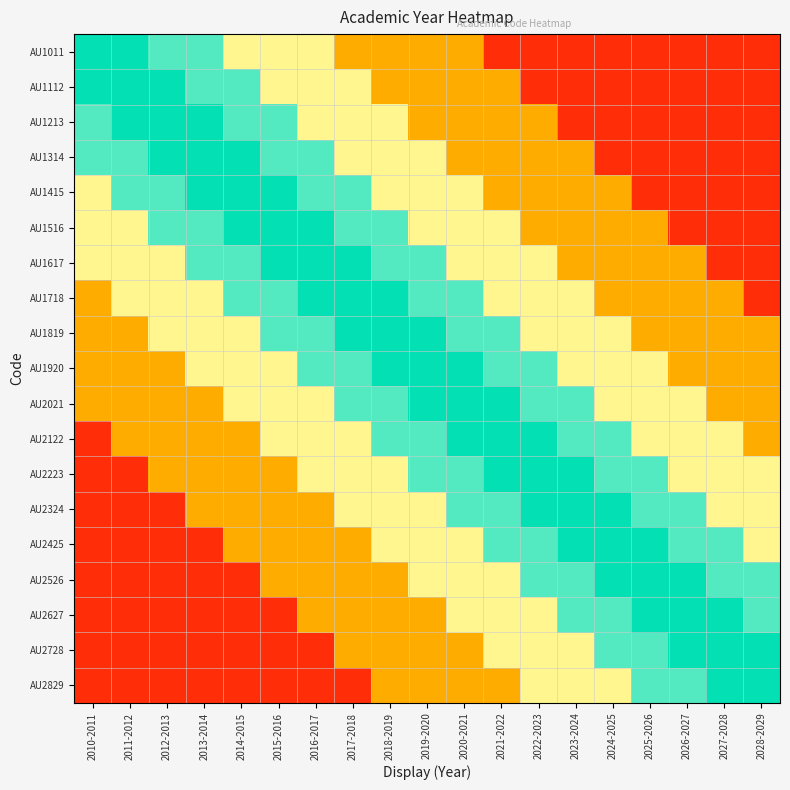

Reading left to right, extract all data points from this chart.

AU1011: 2010-2011=0.8	2011-2012=0.8	2012-2013=0.6	2013-2014=0.6	2014-2015=0.5	2015-2016=0.5	2016-2017=0.5	2017-2018=0.2	2018-2019=0.2	2019-2020=0.2	2020-2021=0.2	2021-2022=0.1	2022-2023=0.1	2023-2024=0.1	2024-2025=0.1	2025-2026=0.1	2026-2027=0.1	2027-2028=0.1	2028-2029=0.1
AU1112: 2010-2011=0.8	2011-2012=0.8	2012-2013=0.8	2013-2014=0.6	2014-2015=0.6	2015-2016=0.5	2016-2017=0.5	2017-2018=0.5	2018-2019=0.2	2019-2020=0.2	2020-2021=0.2	2021-2022=0.2	2022-2023=0.1	2023-2024=0.1	2024-2025=0.1	2025-2026=0.1	2026-2027=0.1	2027-2028=0.1	2028-2029=0.1
AU1213: 2010-2011=0.6	2011-2012=0.8	2012-2013=0.8	2013-2014=0.8	2014-2015=0.6	2015-2016=0.6	2016-2017=0.5	2017-2018=0.5	2018-2019=0.5	2019-2020=0.2	2020-2021=0.2	2021-2022=0.2	2022-2023=0.2	2023-2024=0.1	2024-2025=0.1	2025-2026=0.1	2026-2027=0.1	2027-2028=0.1	2028-2029=0.1
AU1314: 2010-2011=0.6	2011-2012=0.6	2012-2013=0.8	2013-2014=0.8	2014-2015=0.8	2015-2016=0.6	2016-2017=0.6	2017-2018=0.5	2018-2019=0.5	2019-2020=0.5	2020-2021=0.2	2021-2022=0.2	2022-2023=0.2	2023-2024=0.2	2024-2025=0.1	2025-2026=0.1	2026-2027=0.1	2027-2028=0.1	2028-2029=0.1
AU1415: 2010-2011=0.5	2011-2012=0.6	2012-2013=0.6	2013-2014=0.8	2014-2015=0.8	2015-2016=0.8	2016-2017=0.6	2017-2018=0.6	2018-2019=0.5	2019-2020=0.5	2020-2021=0.5	2021-2022=0.2	2022-2023=0.2	2023-2024=0.2	2024-2025=0.2	2025-2026=0.1	2026-2027=0.1	2027-2028=0.1	2028-2029=0.1
AU1516: 2010-2011=0.5	2011-2012=0.5	2012-2013=0.6	2013-2014=0.6	2014-2015=0.8	2015-2016=0.8	2016-2017=0.8	2017-2018=0.6	2018-2019=0.6	2019-2020=0.5	2020-2021=0.5	2021-2022=0.5	2022-2023=0.2	2023-2024=0.2	2024-2025=0.2	2025-2026=0.2	2026-2027=0.1	2027-2028=0.1	2028-2029=0.1
AU1617: 2010-2011=0.5	2011-2012=0.5	2012-2013=0.5	2013-2014=0.6	2014-2015=0.6	2015-2016=0.8	2016-2017=0.8	2017-2018=0.8	2018-2019=0.6	2019-2020=0.6	2020-2021=0.5	2021-2022=0.5	2022-2023=0.5	2023-2024=0.2	2024-2025=0.2	2025-2026=0.2	2026-2027=0.2	2027-2028=0.1	2028-2029=0.1
AU1718: 2010-2011=0.2	2011-2012=0.5	2012-2013=0.5	2013-2014=0.5	2014-2015=0.6	2015-2016=0.6	2016-2017=0.8	2017-2018=0.8	2018-2019=0.8	2019-2020=0.6	2020-2021=0.6	2021-2022=0.5	2022-2023=0.5	2023-2024=0.5	2024-2025=0.2	2025-2026=0.2	2026-2027=0.2	2027-2028=0.2	2028-2029=0.1
AU1819: 2010-2011=0.2	2011-2012=0.2	2012-2013=0.5	2013-2014=0.5	2014-2015=0.5	2015-2016=0.6	2016-2017=0.6	2017-2018=0.8	2018-2019=0.8	2019-2020=0.8	2020-2021=0.6	2021-2022=0.6	2022-2023=0.5	2023-2024=0.5	2024-2025=0.5	2025-2026=0.2	2026-2027=0.2	2027-2028=0.2	2028-2029=0.2
AU1920: 2010-2011=0.2	2011-2012=0.2	2012-2013=0.2	2013-2014=0.5	2014-2015=0.5	2015-2016=0.5	2016-2017=0.6	2017-2018=0.6	2018-2019=0.8	2019-2020=0.8	2020-2021=0.8	2021-2022=0.6	2022-2023=0.6	2023-2024=0.5	2024-2025=0.5	2025-2026=0.5	2026-2027=0.2	2027-2028=0.2	2028-2029=0.2
AU2021: 2010-2011=0.2	2011-2012=0.2	2012-2013=0.2	2013-2014=0.2	2014-2015=0.5	2015-2016=0.5	2016-2017=0.5	2017-2018=0.6	2018-2019=0.6	2019-2020=0.8	2020-2021=0.8	2021-2022=0.8	2022-2023=0.6	2023-2024=0.6	2024-2025=0.5	2025-2026=0.5	2026-2027=0.5	2027-2028=0.2	2028-2029=0.2
AU2122: 2010-2011=0.1	2011-2012=0.2	2012-2013=0.2	2013-2014=0.2	2014-2015=0.2	2015-2016=0.5	2016-2017=0.5	2017-2018=0.5	2018-2019=0.6	2019-2020=0.6	2020-2021=0.8	2021-2022=0.8	2022-2023=0.8	2023-2024=0.6	2024-2025=0.6	2025-2026=0.5	2026-2027=0.5	2027-2028=0.5	2028-2029=0.2
AU2223: 2010-2011=0.1	2011-2012=0.1	2012-2013=0.2	2013-2014=0.2	2014-2015=0.2	2015-2016=0.2	2016-2017=0.5	2017-2018=0.5	2018-2019=0.5	2019-2020=0.6	2020-2021=0.6	2021-2022=0.8	2022-2023=0.8	2023-2024=0.8	2024-2025=0.6	2025-2026=0.6	2026-2027=0.5	2027-2028=0.5	2028-2029=0.5
AU2324: 2010-2011=0.1	2011-2012=0.1	2012-2013=0.1	2013-2014=0.2	2014-2015=0.2	2015-2016=0.2	2016-2017=0.2	2017-2018=0.5	2018-2019=0.5	2019-2020=0.5	2020-2021=0.6	2021-2022=0.6	2022-2023=0.8	2023-2024=0.8	2024-2025=0.8	2025-2026=0.6	2026-2027=0.6	2027-2028=0.5	2028-2029=0.5
AU2425: 2010-2011=0.1	2011-2012=0.1	2012-2013=0.1	2013-2014=0.1	2014-2015=0.2	2015-2016=0.2	2016-2017=0.2	2017-2018=0.2	2018-2019=0.5	2019-2020=0.5	2020-2021=0.5	2021-2022=0.6	2022-2023=0.6	2023-2024=0.8	2024-2025=0.8	2025-2026=0.8	2026-2027=0.6	2027-2028=0.6	2028-2029=0.5
AU2526: 2010-2011=0.1	2011-2012=0.1	2012-2013=0.1	2013-2014=0.1	2014-2015=0.1	2015-2016=0.2	2016-2017=0.2	2017-2018=0.2	2018-2019=0.2	2019-2020=0.5	2020-2021=0.5	2021-2022=0.5	2022-2023=0.6	2023-2024=0.6	2024-2025=0.8	2025-2026=0.8	2026-2027=0.8	2027-2028=0.6	2028-2029=0.6
AU2627: 2010-2011=0.1	2011-2012=0.1	2012-2013=0.1	2013-2014=0.1	2014-2015=0.1	2015-2016=0.1	2016-2017=0.2	2017-2018=0.2	2018-2019=0.2	2019-2020=0.2	2020-2021=0.5	2021-2022=0.5	2022-2023=0.5	2023-2024=0.6	2024-2025=0.6	2025-2026=0.8	2026-2027=0.8	2027-2028=0.8	2028-2029=0.6
AU2728: 2010-2011=0.1	2011-2012=0.1	2012-2013=0.1	2013-2014=0.1	2014-2015=0.1	2015-2016=0.1	2016-2017=0.1	2017-2018=0.2	2018-2019=0.2	2019-2020=0.2	2020-2021=0.2	2021-2022=0.5	2022-2023=0.5	2023-2024=0.5	2024-2025=0.6	2025-2026=0.6	2026-2027=0.8	2027-2028=0.8	2028-2029=0.8
AU2829: 2010-2011=0.1	2011-2012=0.1	2012-2013=0.1	2013-2014=0.1	2014-2015=0.1	2015-2016=0.1	2016-2017=0.1	2017-2018=0.1	2018-2019=0.2	2019-2020=0.2	2020-2021=0.2	2021-2022=0.2	2022-2023=0.5	2023-2024=0.5	2024-2025=0.5	2025-2026=0.6	2026-2027=0.6	2027-2028=0.8	2028-2029=0.8